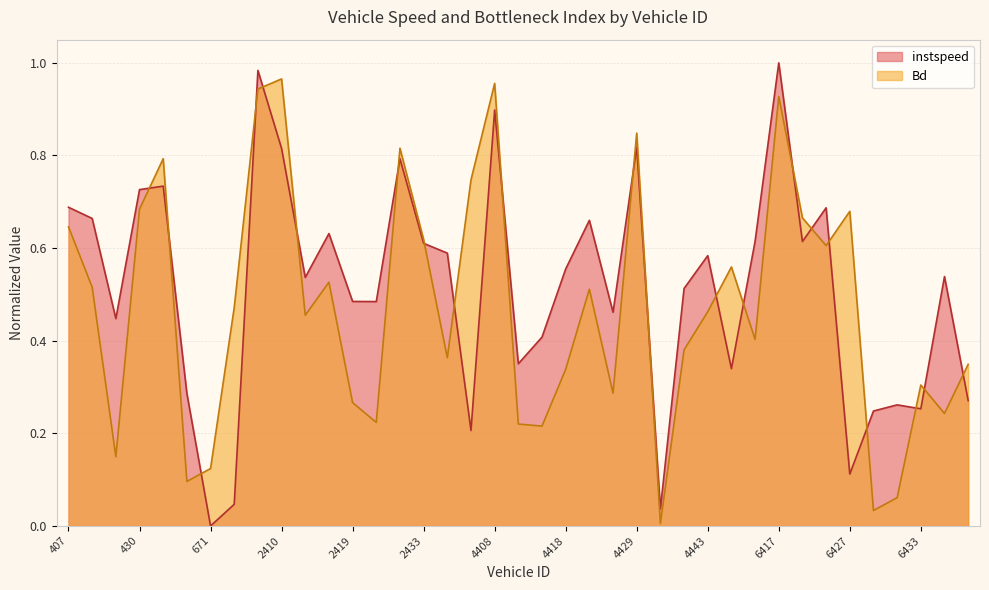

What is the total value across all series at 6419?

1.3